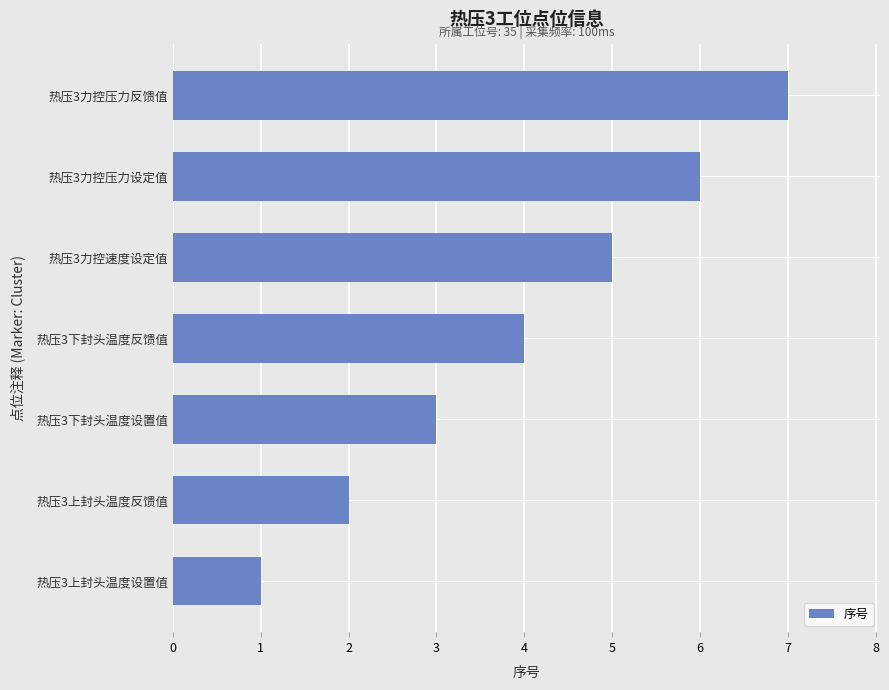

At which category does the chart reach its peak across all series?

热压3力控压力反馈值